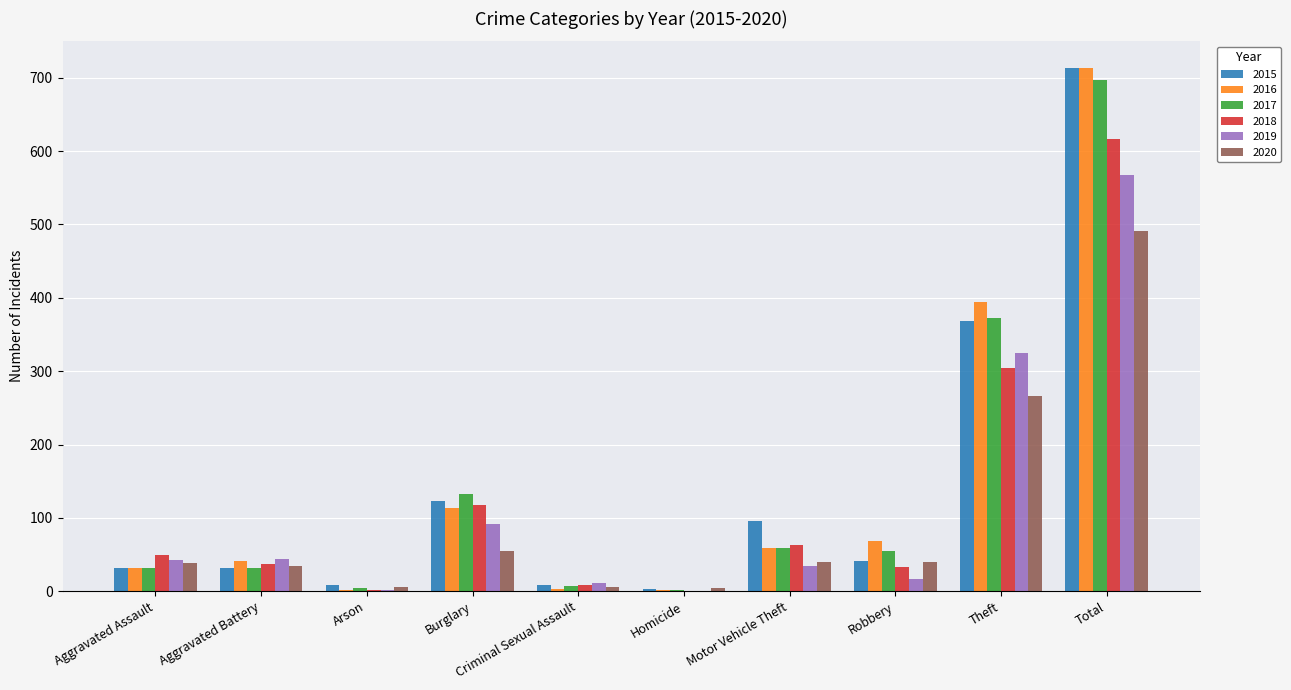

Is it true that 2018 equals 37 at Aggravated Battery?

True